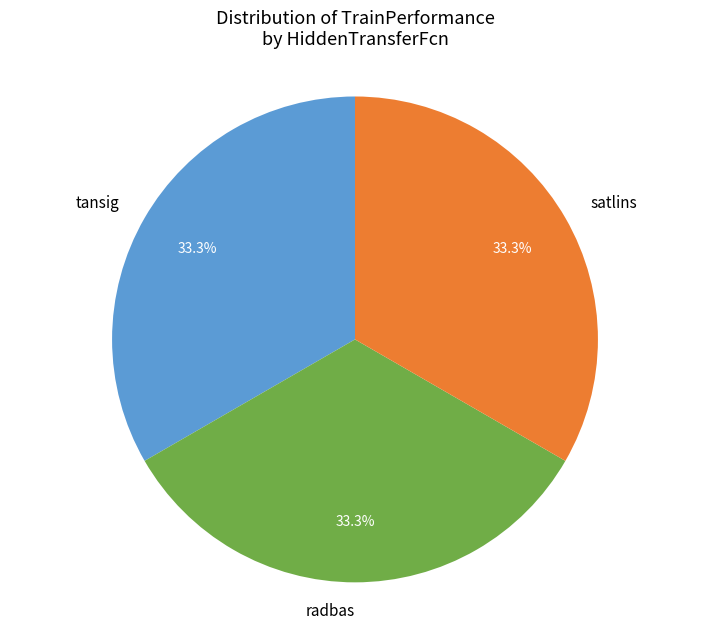

Approximately how many times larger is the value at radbas compared to satlins?

1.0